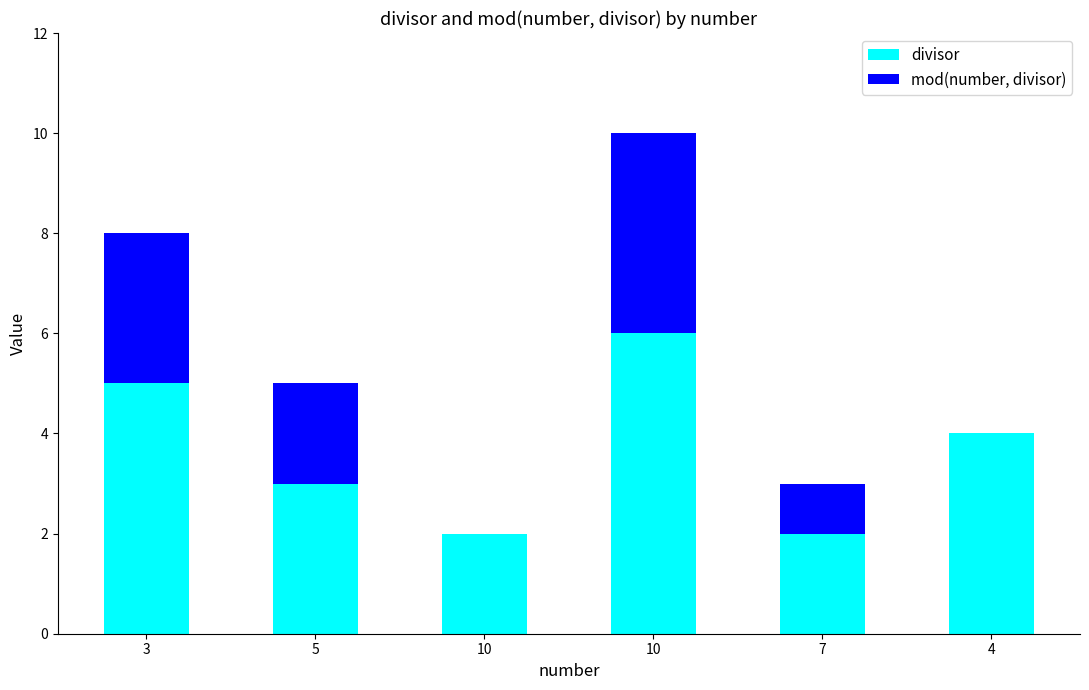

What are all the series names shown in the legend?

divisor, mod(number, divisor)